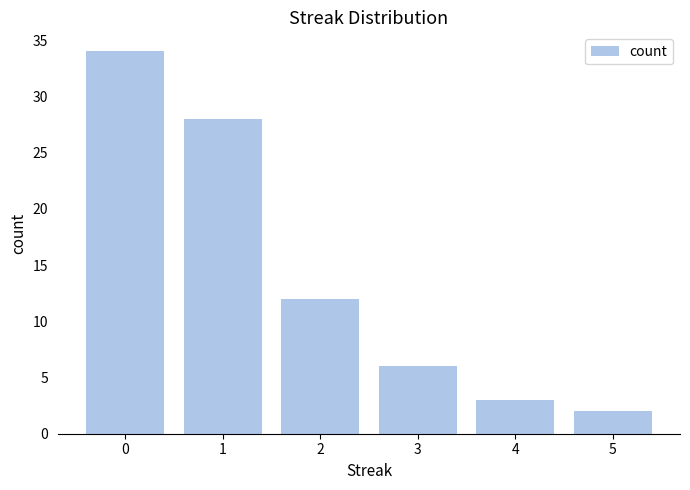

Reading left to right, transcribe all the data shown in this chart.

0=34	1=28	2=12	3=6	4=3	5=2